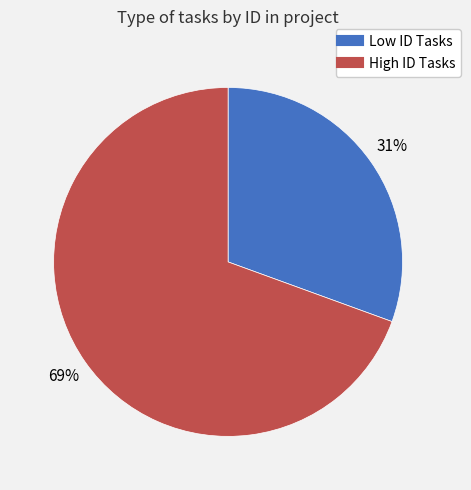

Is there any slice that represents more than half of the pie?

Yes